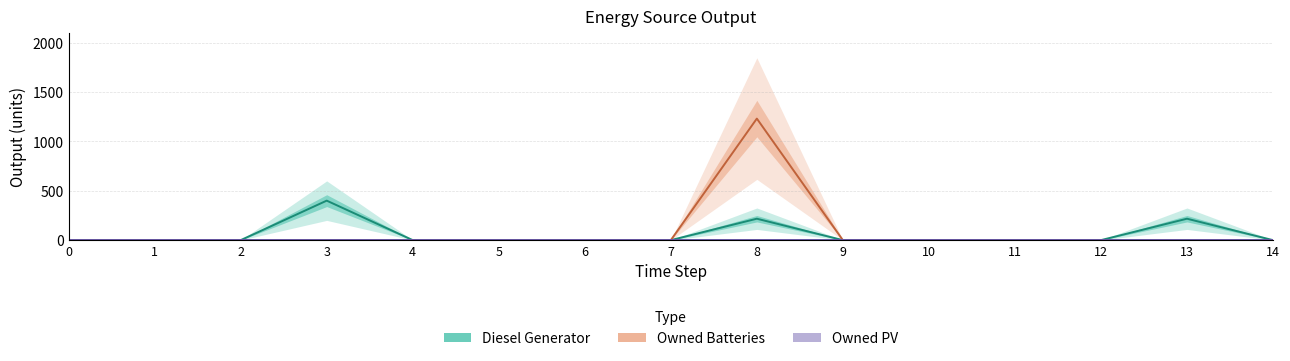

How many distinct data groups are displayed?

3